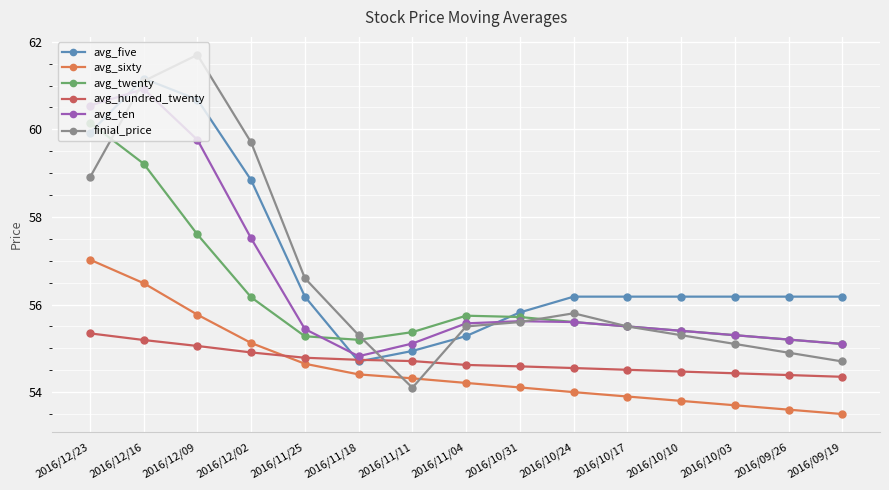

At how many categories does at least one series exceed 56?

11